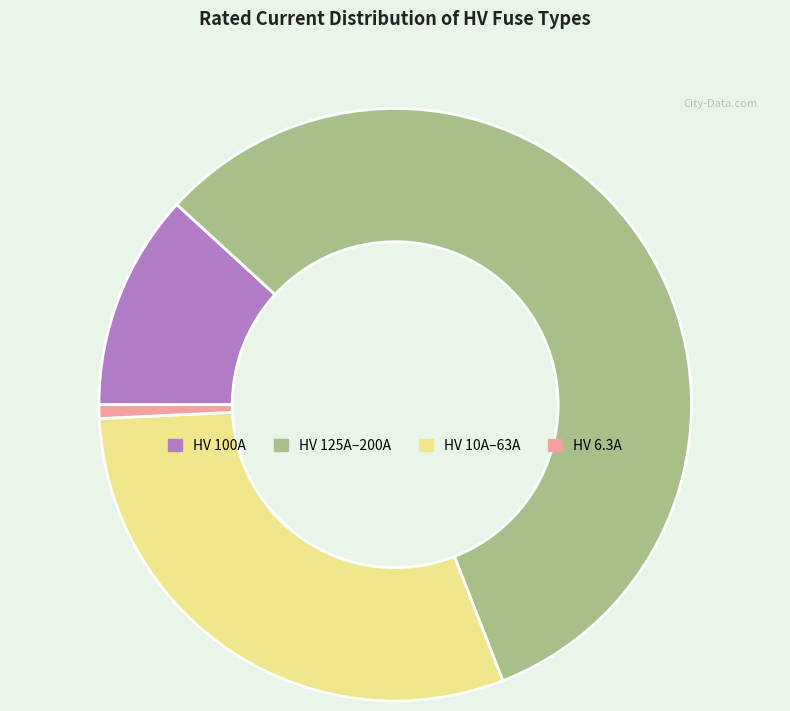

Does any single category account for the majority?

Yes